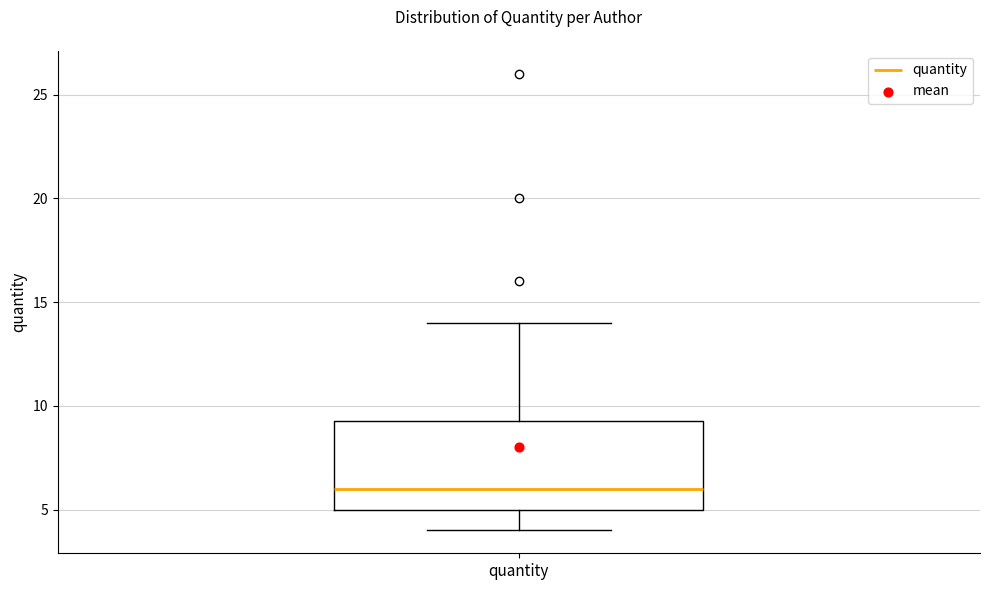

Read this box plot against the y-axis: the position of the median line, the range covered by the box, and the ends of both whiskers. The values are not printed on the chart, so give them approximately, as read against the axis.

median 6.0, box 5.0 to 9.5, whiskers 4.0 to 14.0